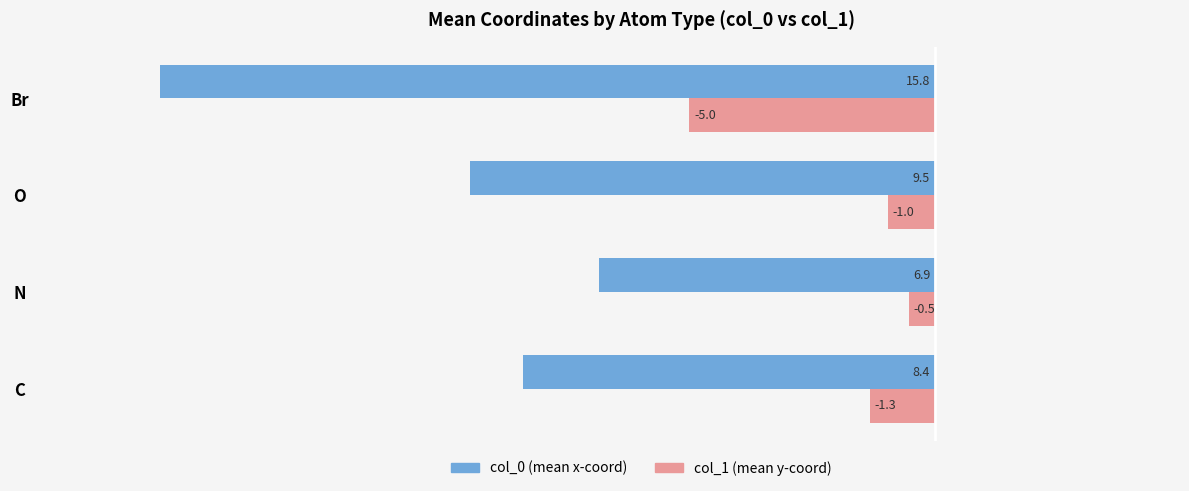

What are all the series names shown in the legend?

col_0 (mean x-coord), col_1 (mean y-coord)